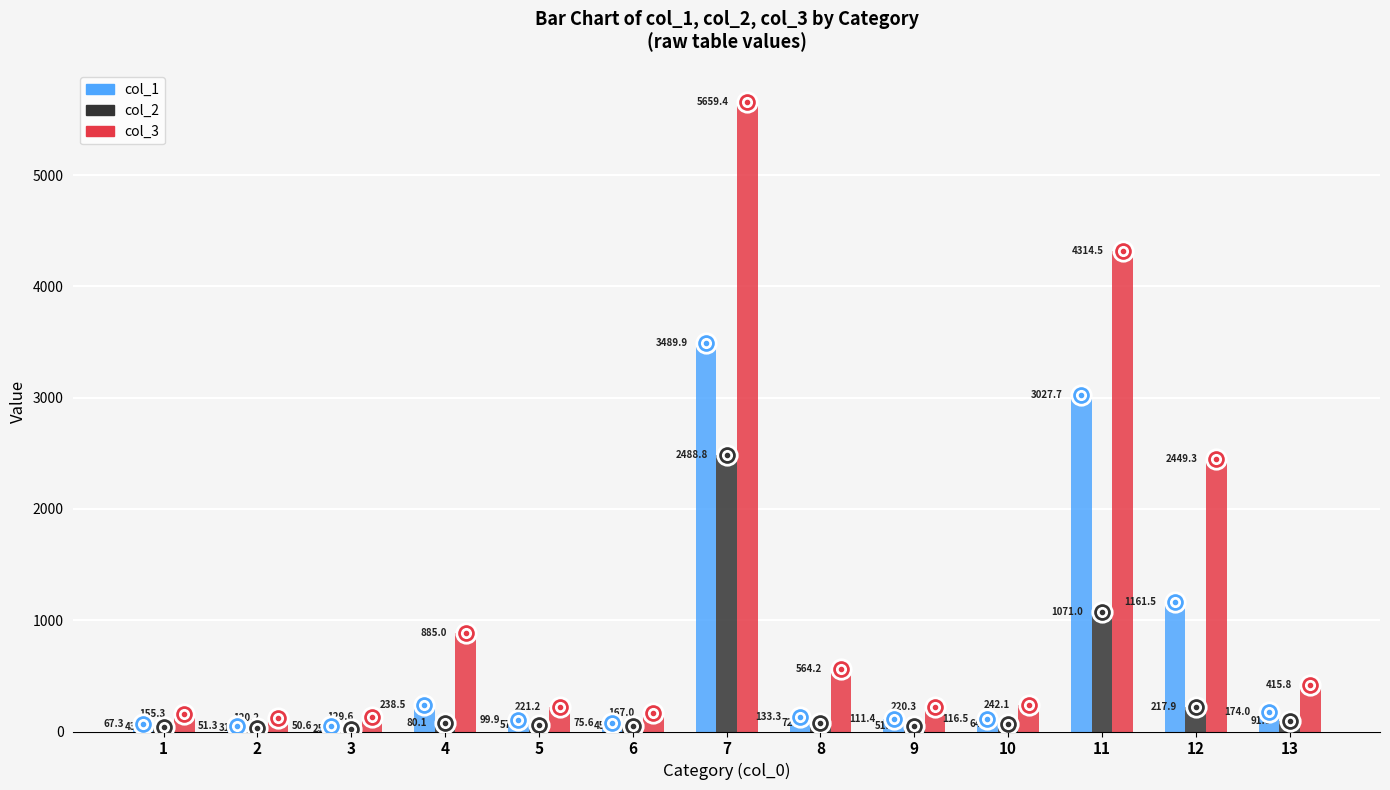

Which series changed the most between 12 and 13?

col_3